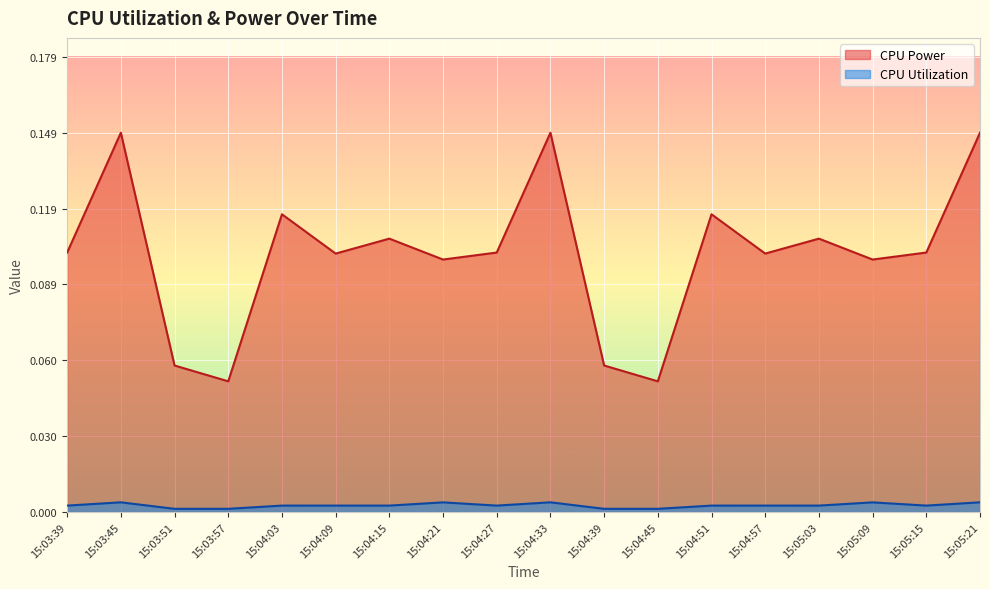

Which series has the largest total across all categories?

CPU Power